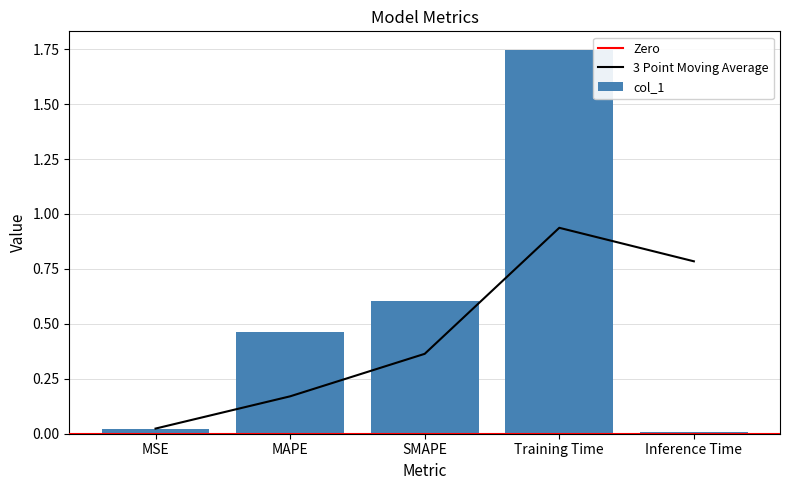

What is the greatest value displayed?

1.7